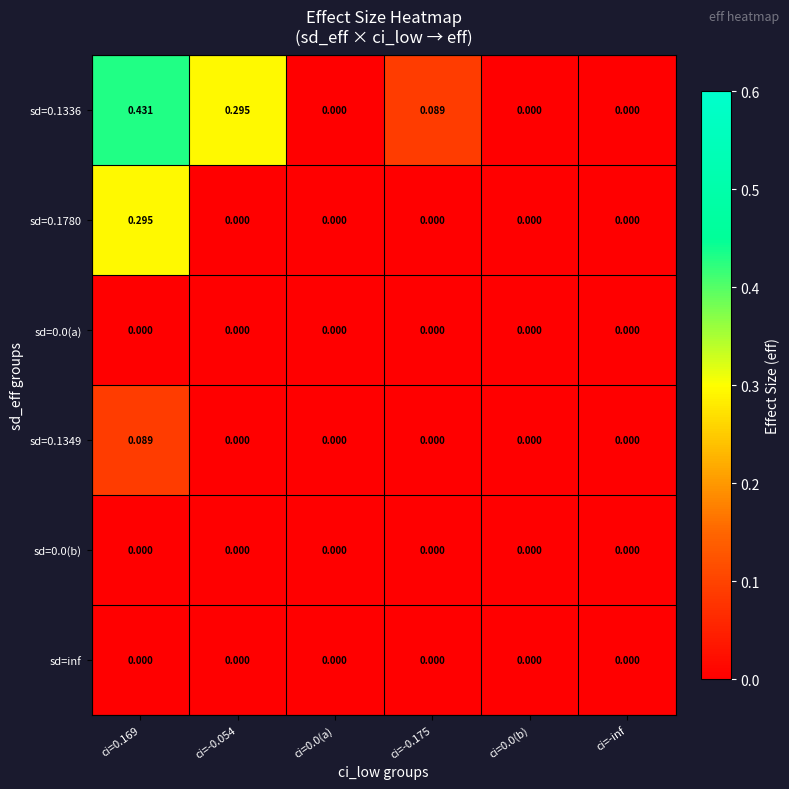

Which category has the lowest value across all series?

ci=0.0(a)